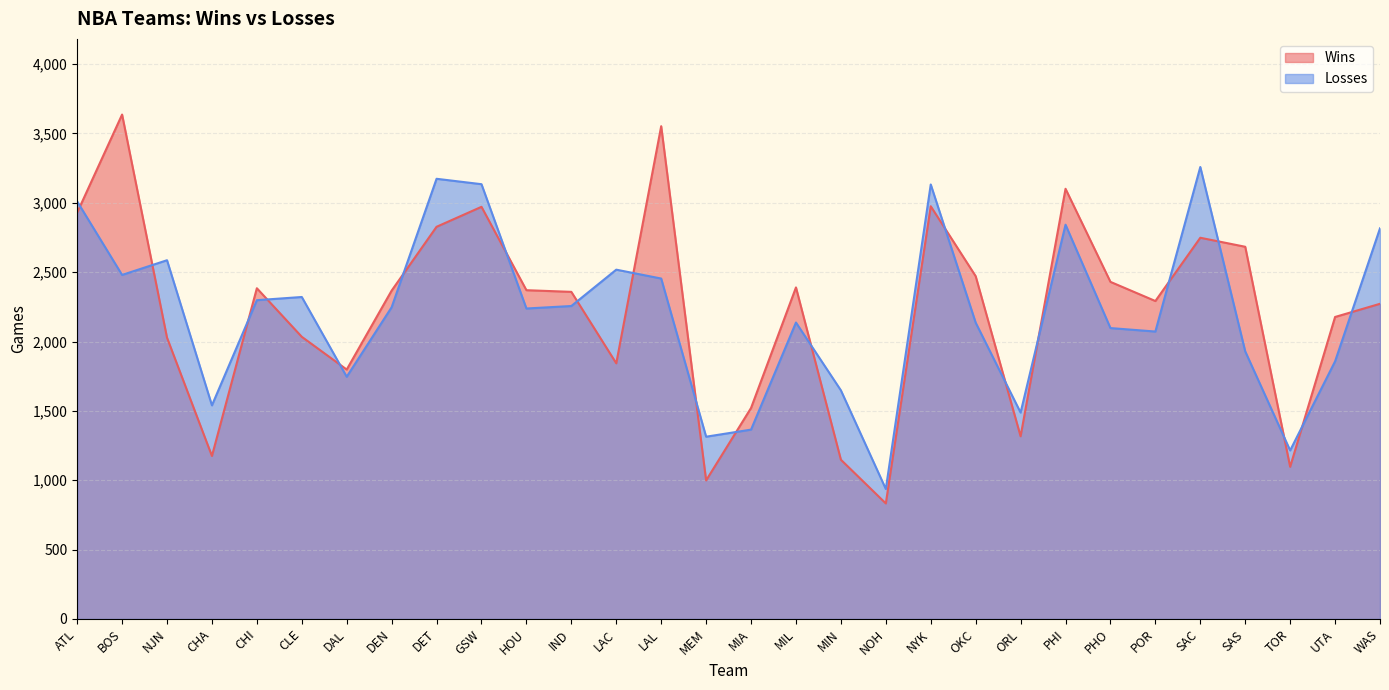

The Losses series shows 557 at UTA. True or false?

False